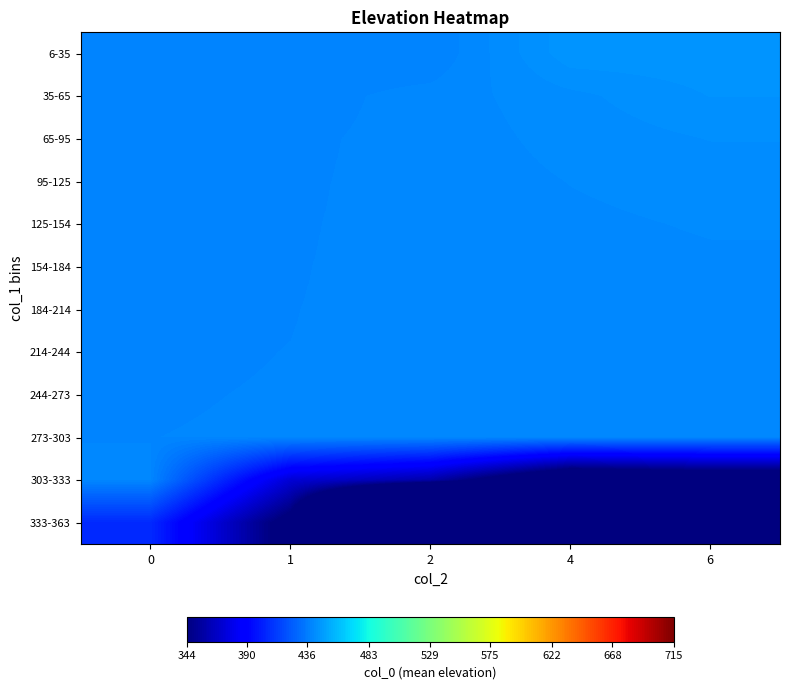

Which series changed the most between 4 and 6?

333-363